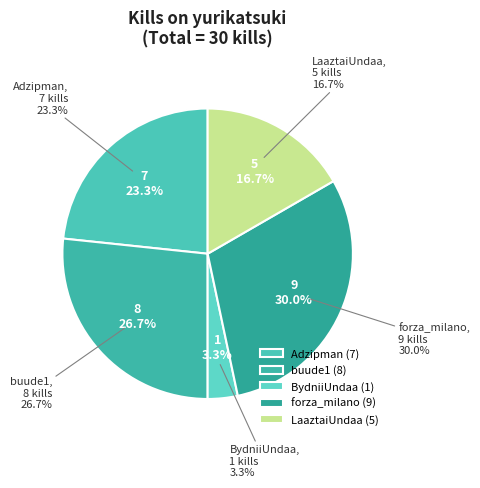

What percentage is NOT represented by fRoD4k?

100.0%